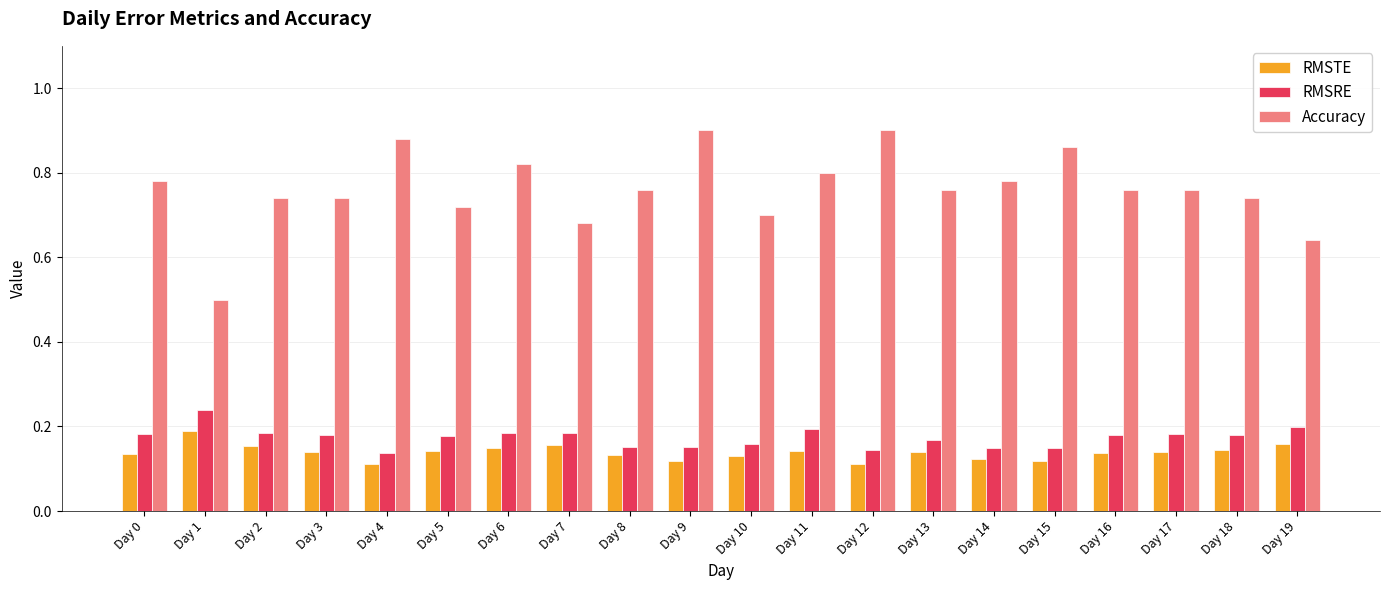

Count the RMSTE values in the range 0 to 1.

20